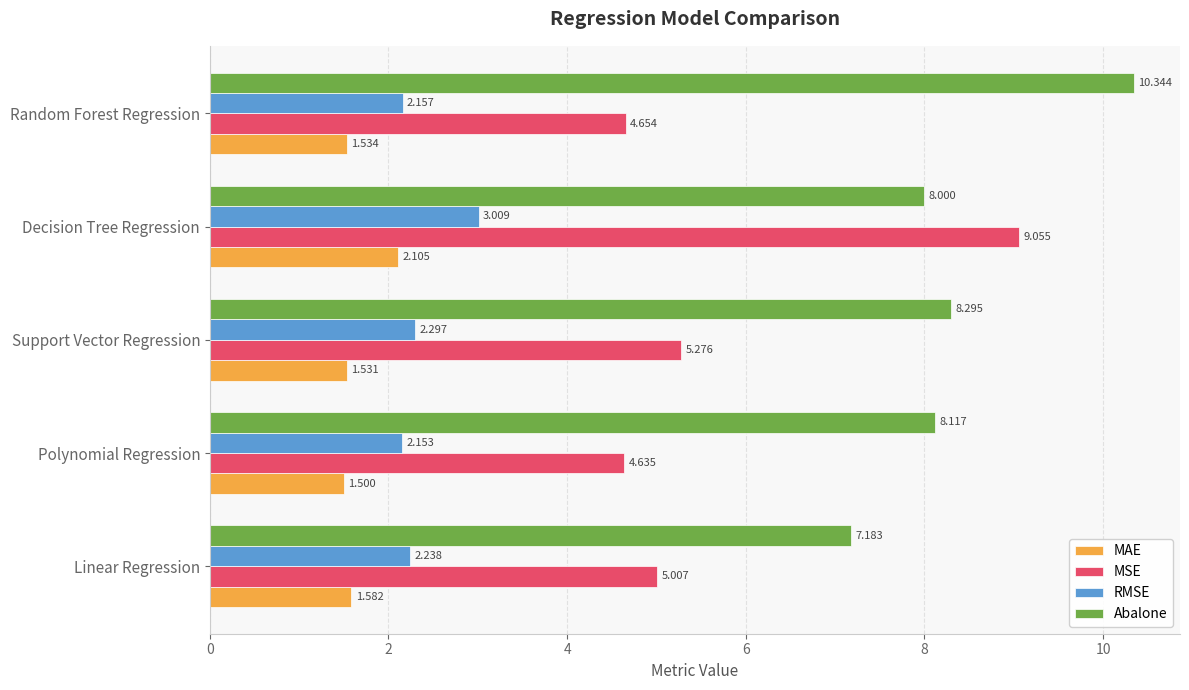

Rank the categories by Abalone value from lowest to highest.

Linear Regression, Decision Tree Regression, Polynomial Regression, Support Vector Regression, Random Forest Regression